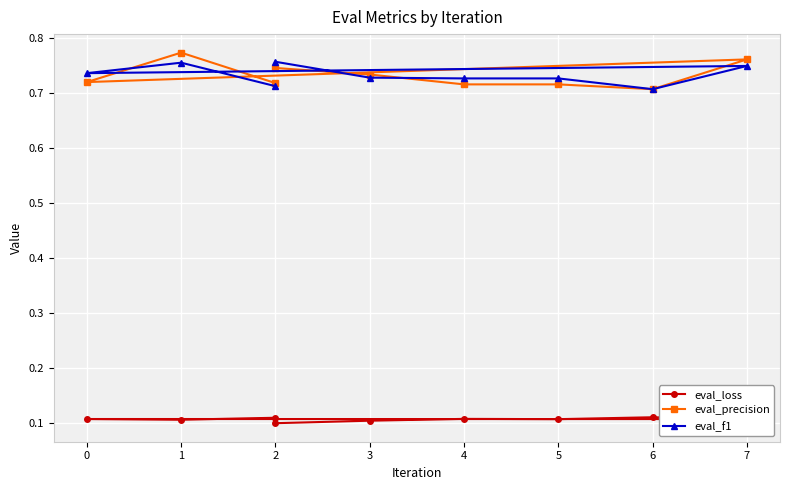

How many interior local valleys does the eval_precision series have?

2